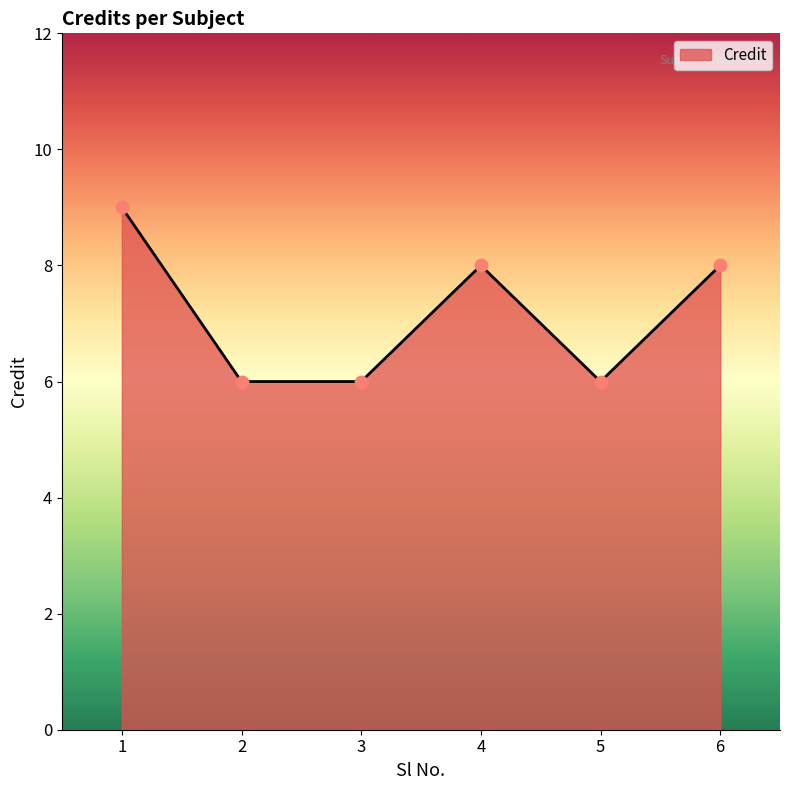

Approximately how many times larger is the value at 5 compared to 3?

1.0